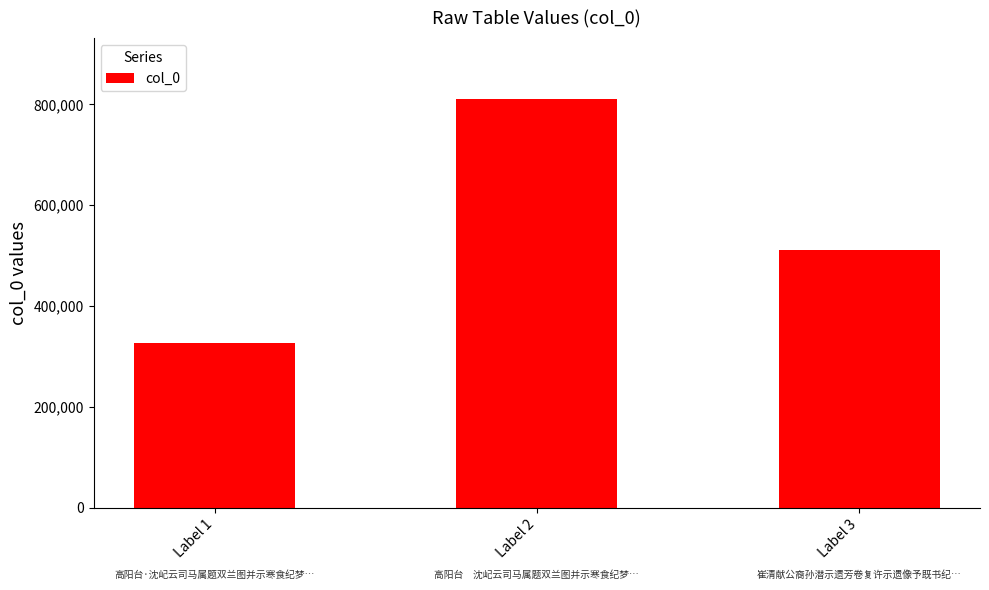

Reading right to left, extract all data points from this chart.

510739	810062	325546